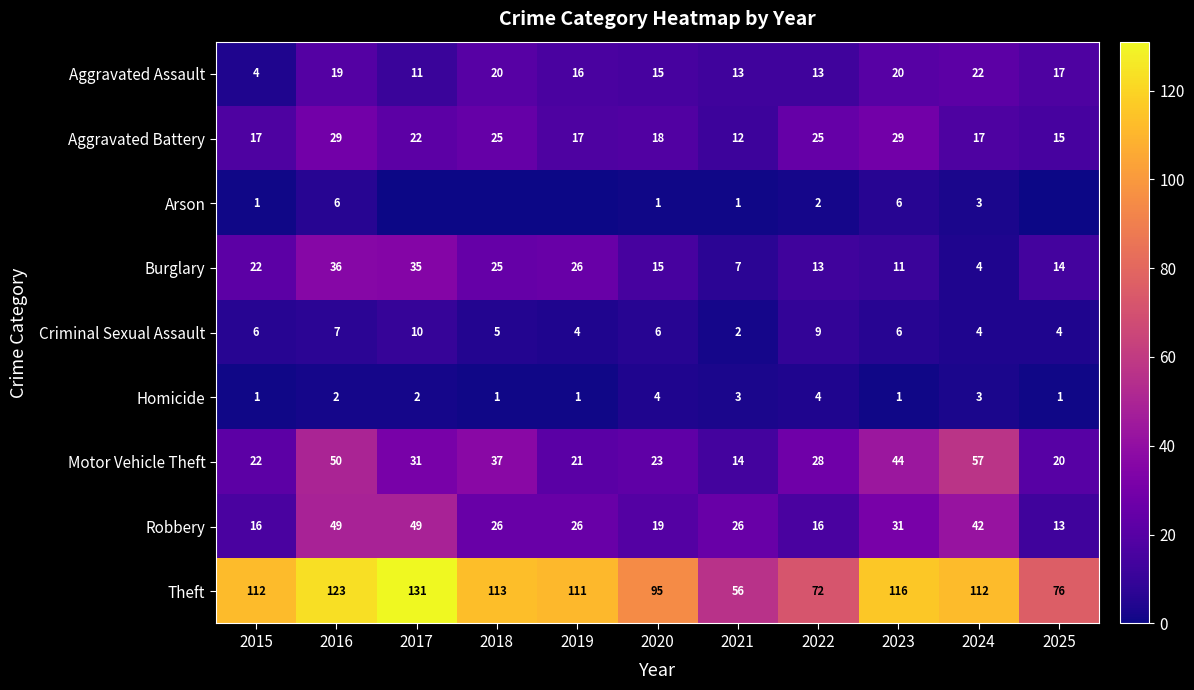

Which has a higher value, 2023 or 2025?

2023